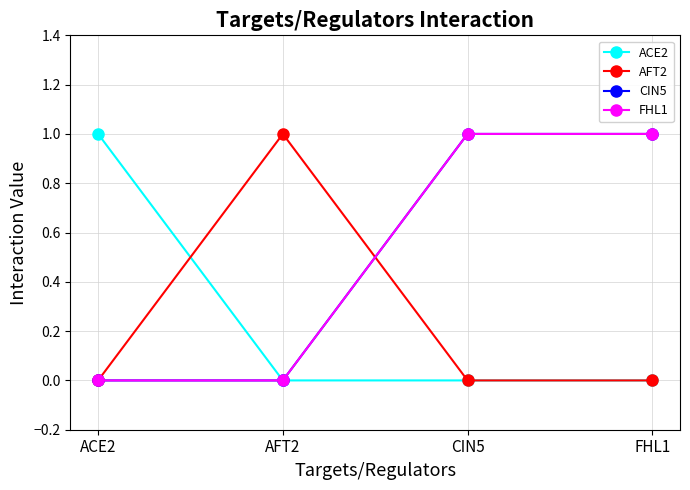

Rank the series at AFT2 from lowest to highest value.

ACE2, CIN5, FHL1, AFT2